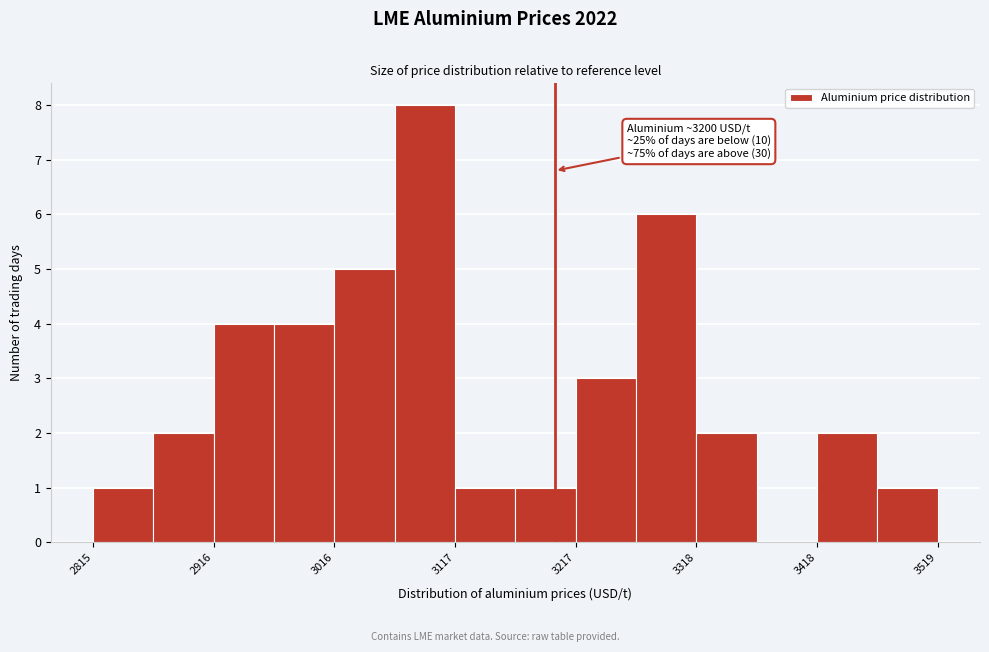

Around what value on the x-axis is the tallest bar? Give the approximate position of its centre, as read against the axis.

3100